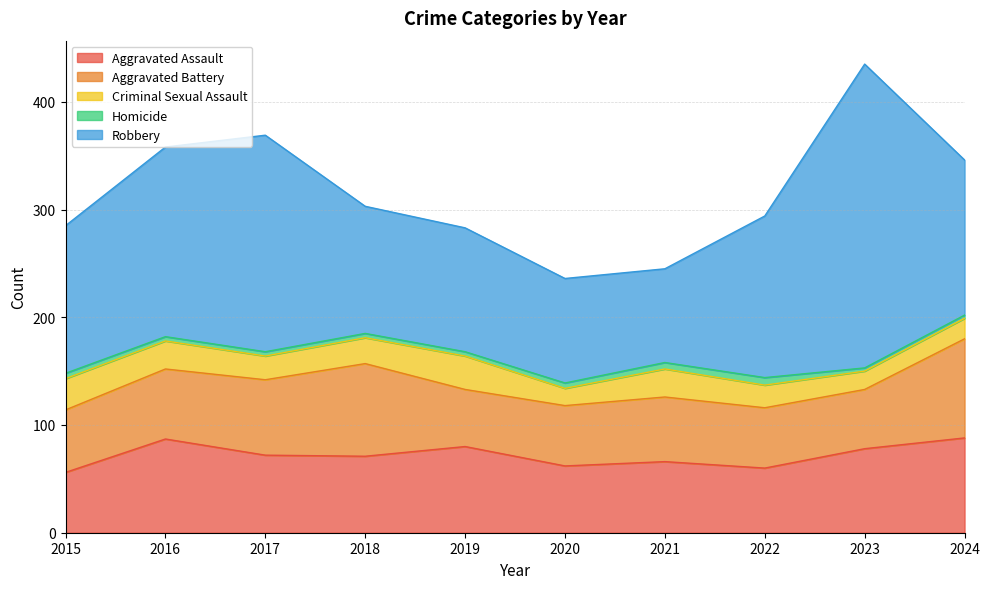

At which label does Aggravated Assault reach its minimum?

2015